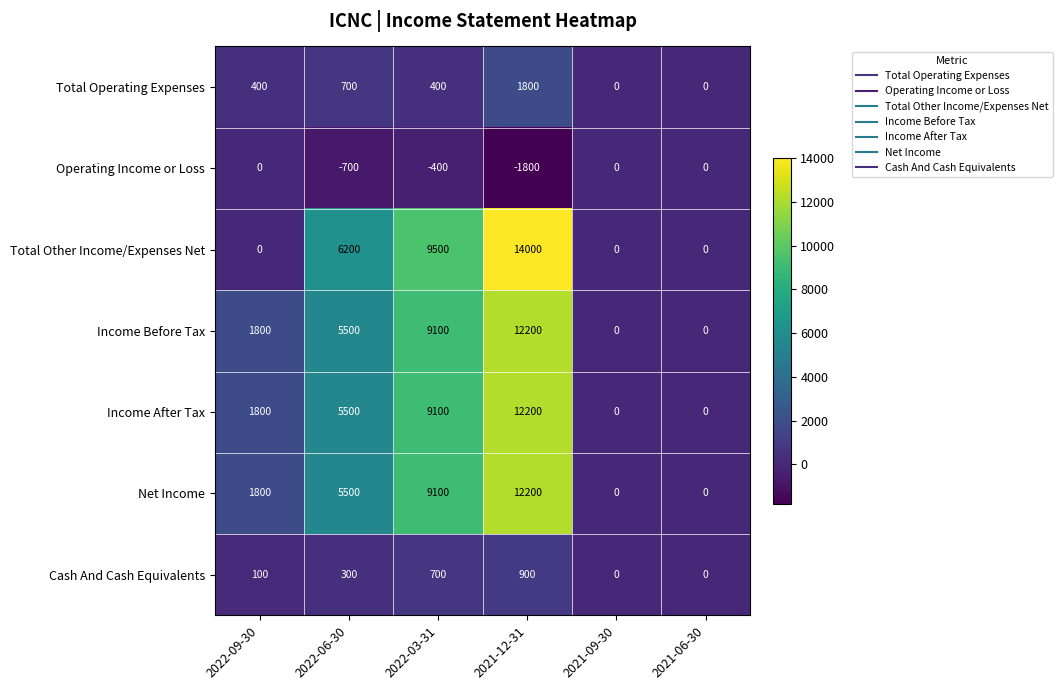

At which category does the chart reach its minimum across all series?

2021-12-31